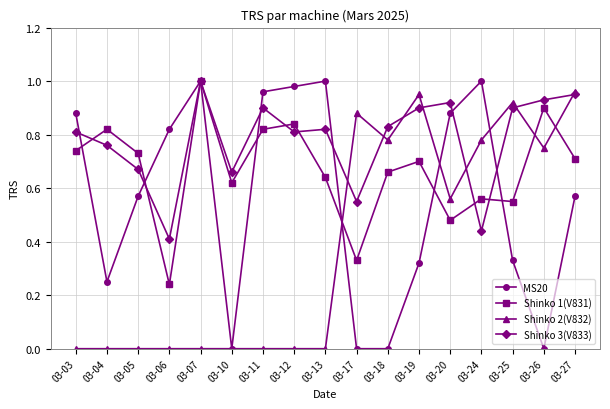

Which series has the largest total across all categories?

Shinko 3(V833)